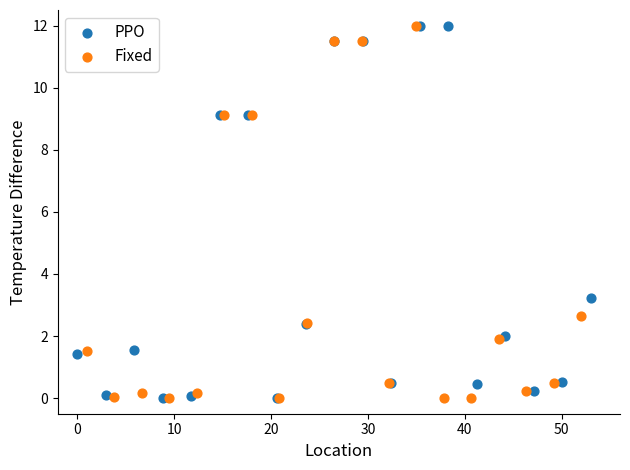

What are all the series names shown in the legend?

PPO, Fixed